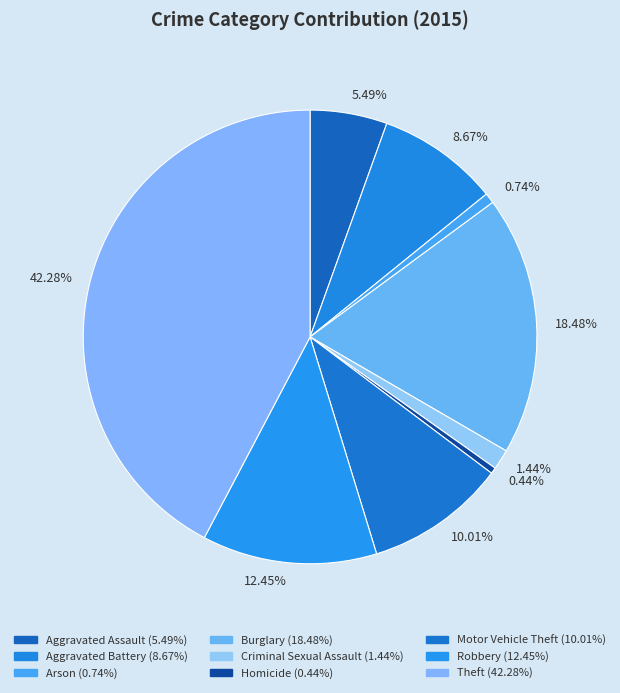

What percentage is the Theft slice, to the nearest percent?

42%